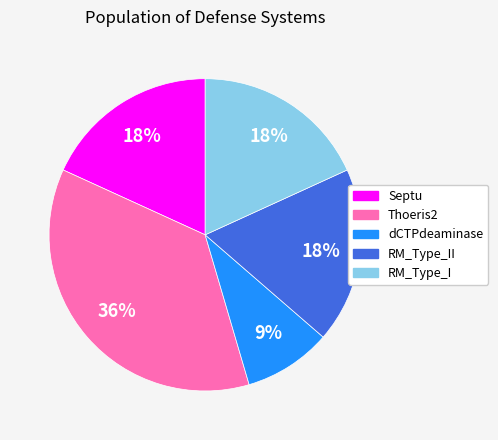

Is RM_Type_I the majority of the pie?

No